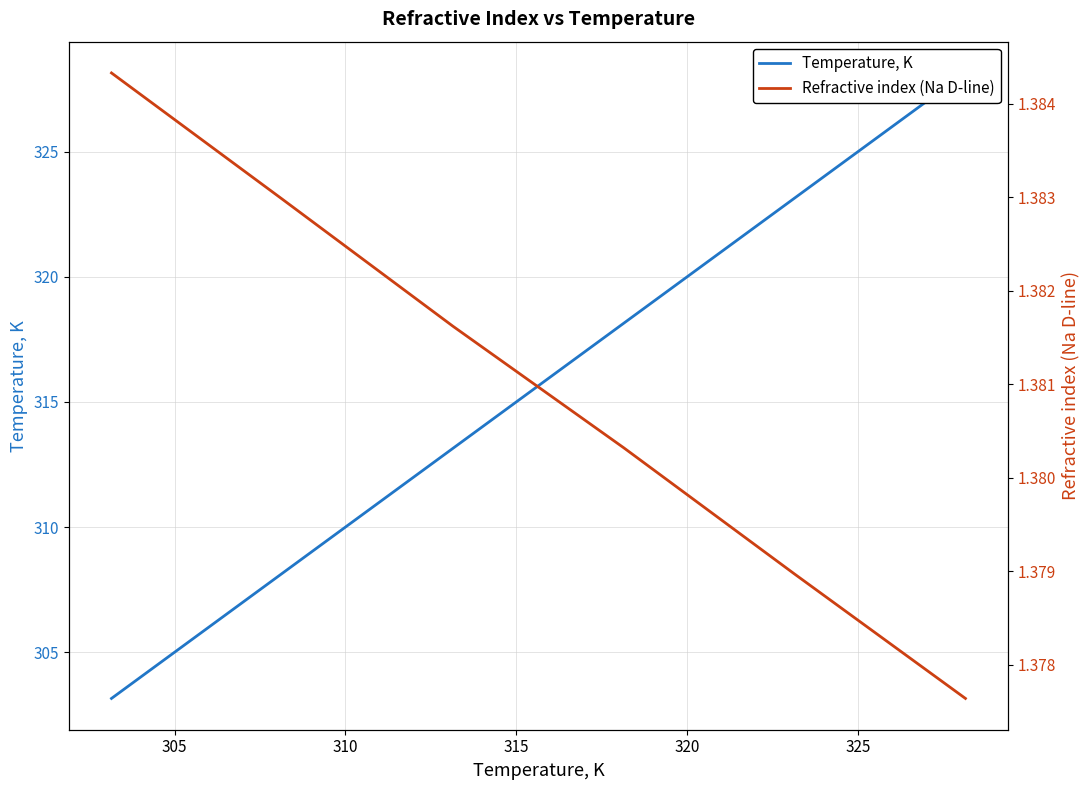

What is the average value of the Temperature, K series?

315.6